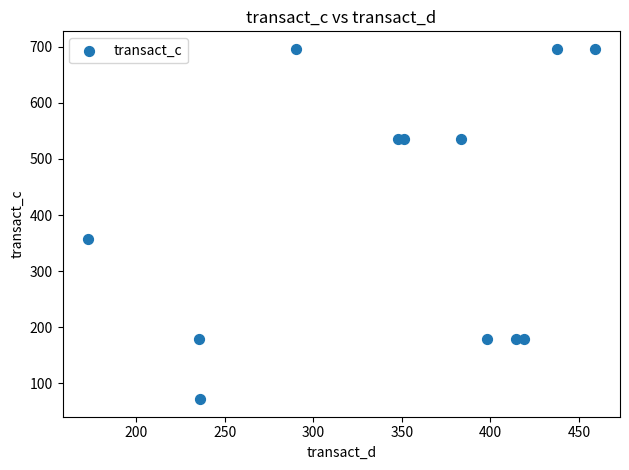

What is the average Y value?

403.3